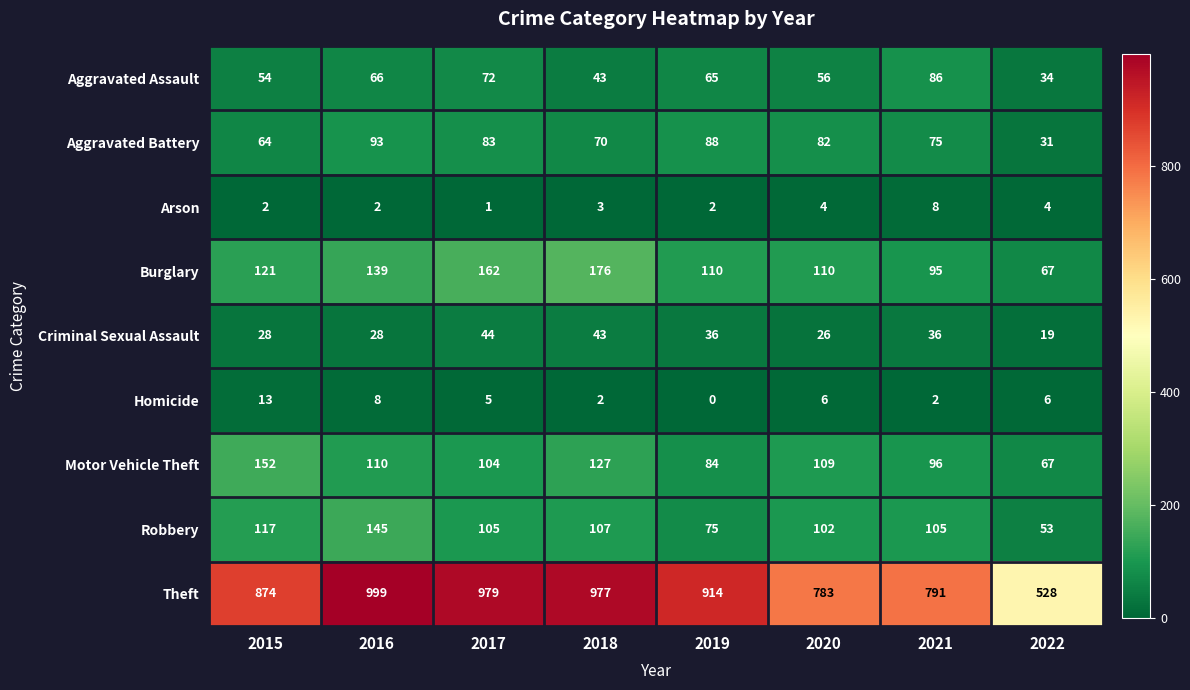

At which label is Theft closest to 763?

2020